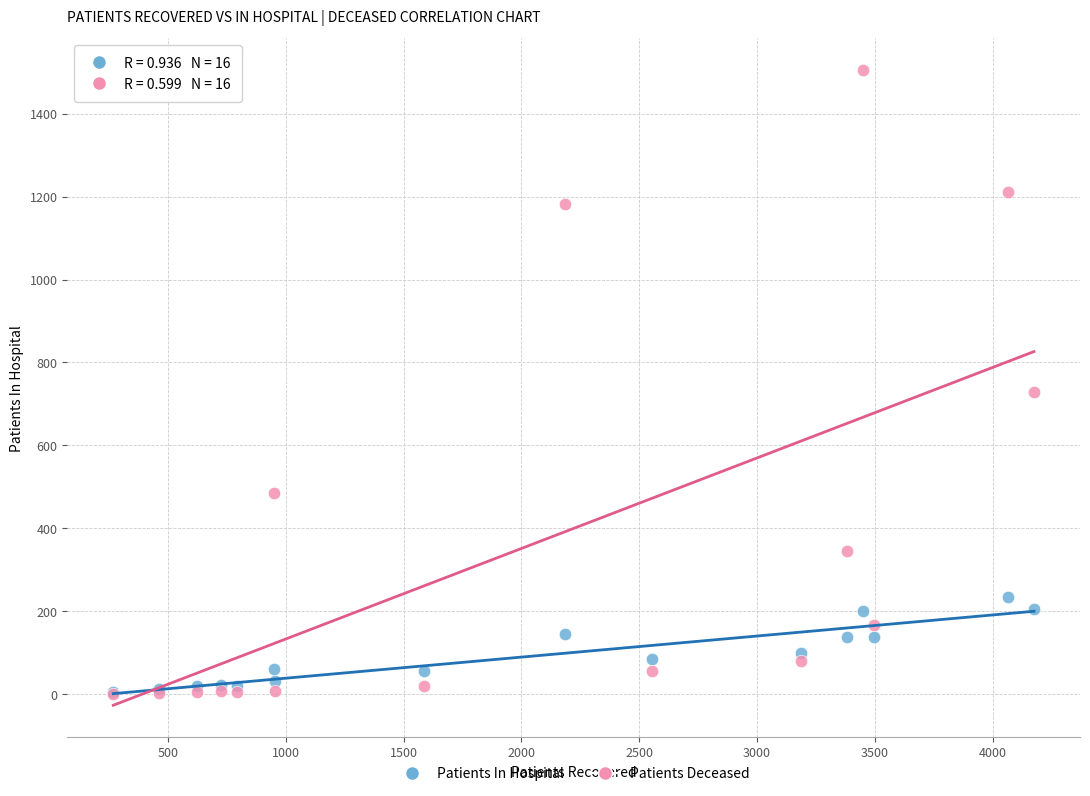

In the Patients Deceased series, what Y value is closest to 753?

729